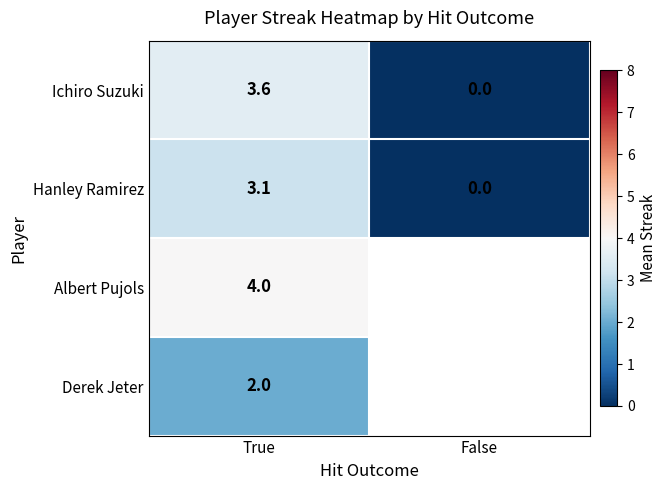

Is it true that Hanley Ramirez equals 3.1 at True?

True